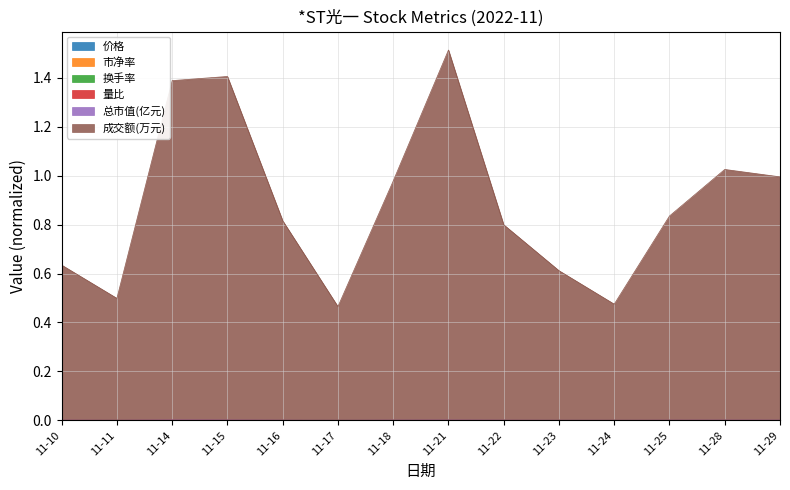

Is the value of 价格 at 11-16 greater than the value of 市净率 at 11-22?

No